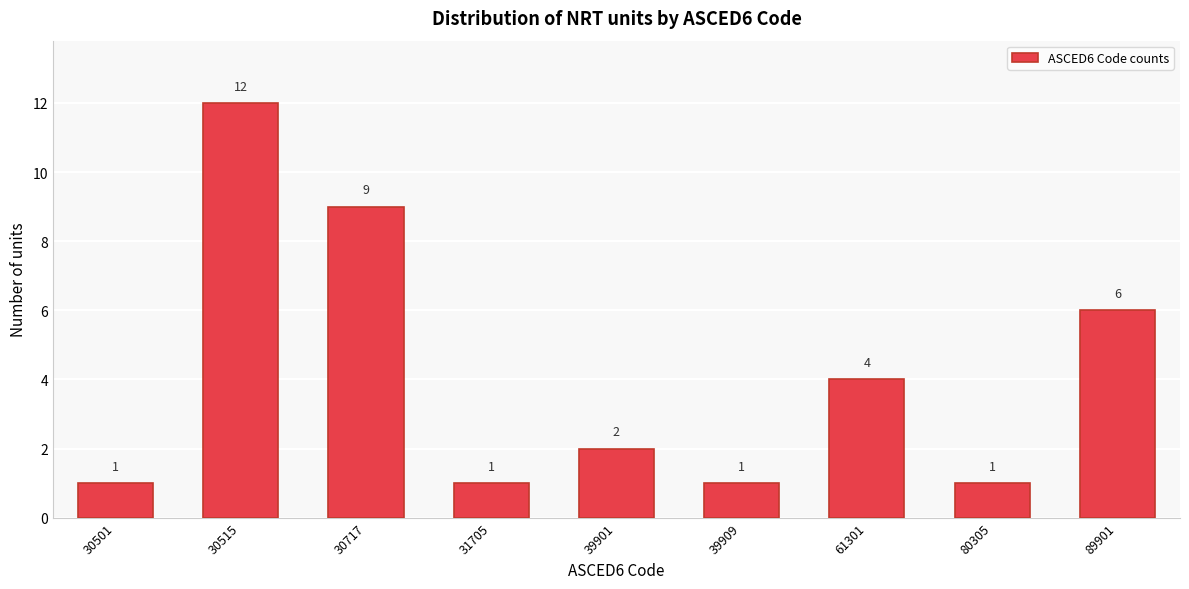

Reading left to right, extract all data points from this chart.

30501=1	30515=12	30717=9	31705=1	39901=2	39909=1	61301=4	80305=1	89901=6